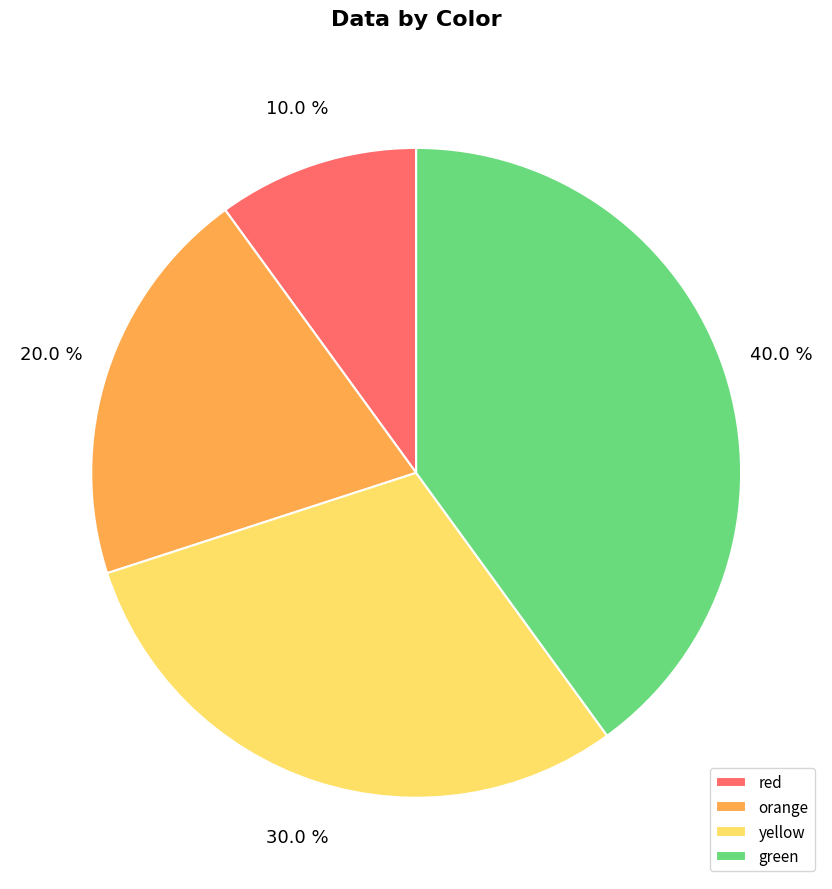

To the nearest percent, what is the difference between the largest and smallest slice percentages?

30%